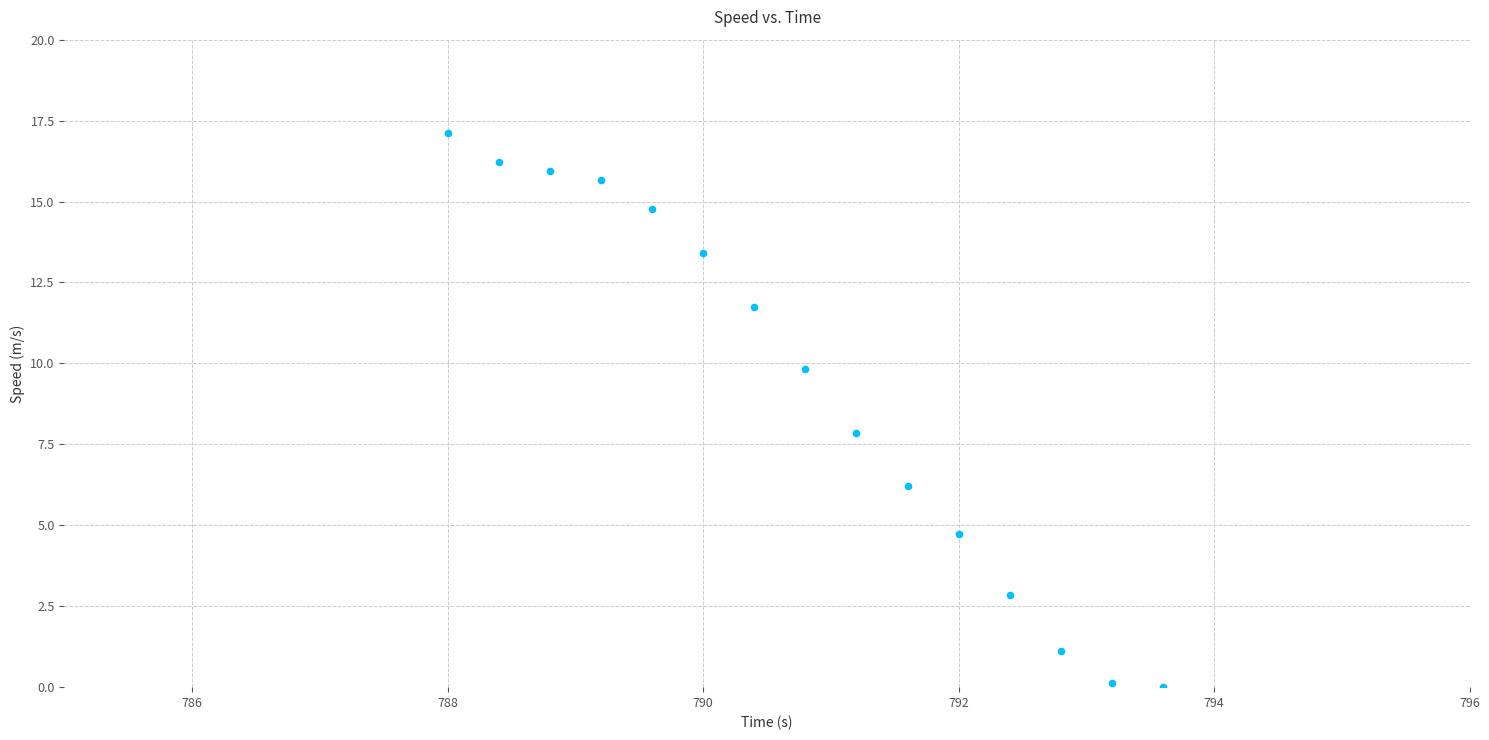

What is the range of X values (max minus min)?

5.6